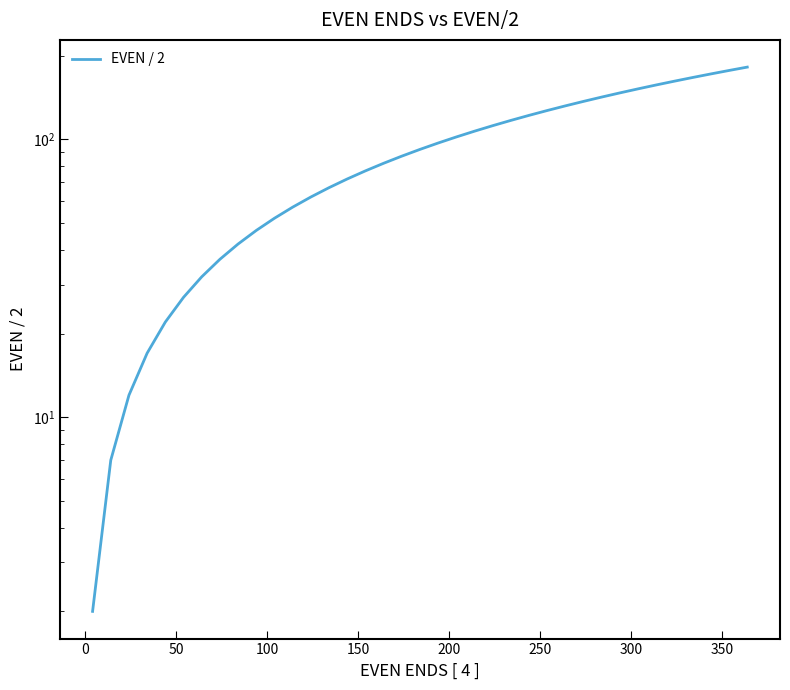

Count the number of categories in the chart.

37